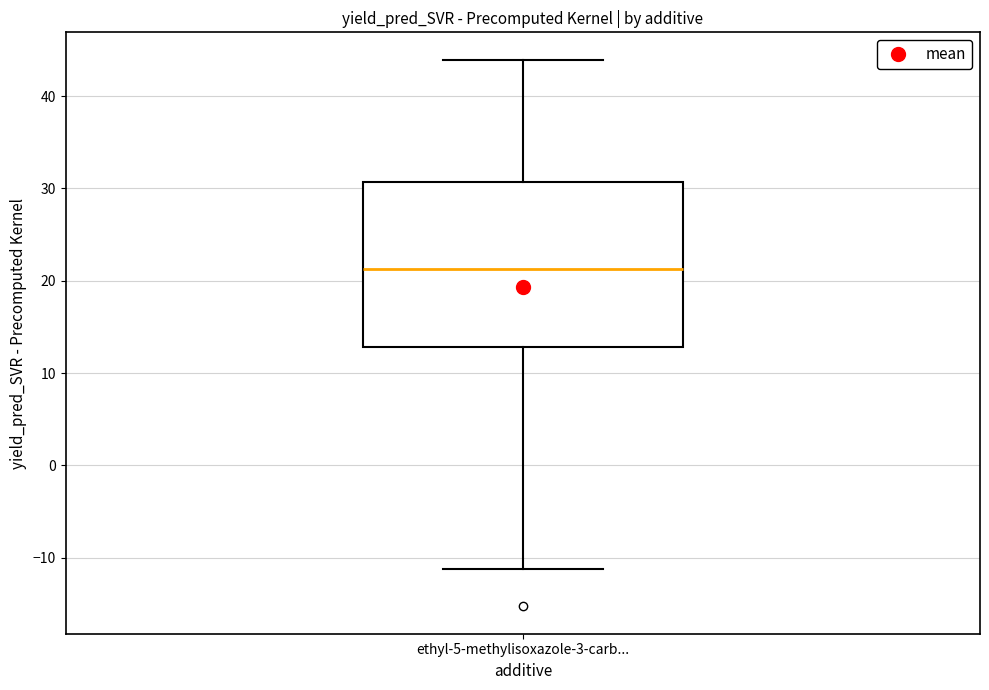

Transcribe this box plot: give where the median line is, the range the box spans, and where the two whiskers end, as read against the y-axis. The values are not printed on the chart, so give them approximately, as read against the axis.

median 21, box 13 to 31, whiskers -11 to 44